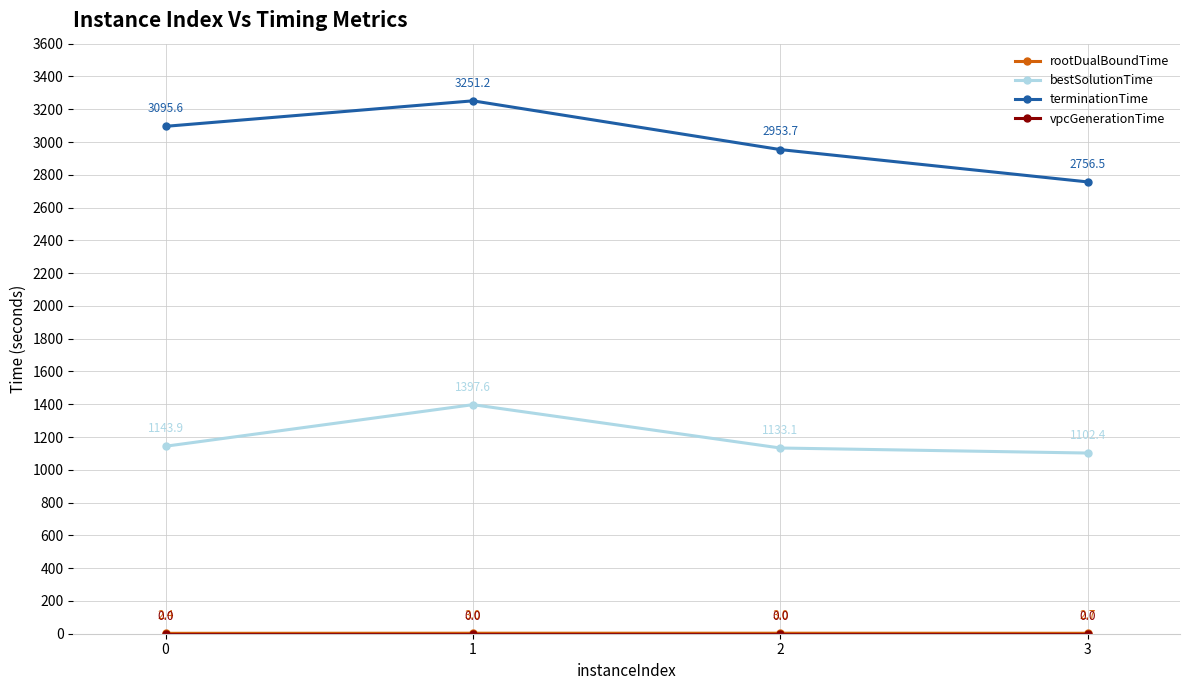

Which series has the widest spread of values?

terminationTime